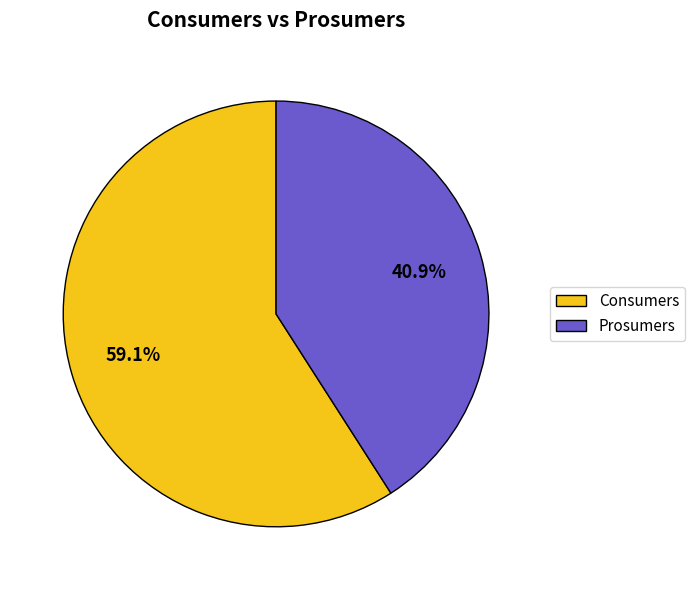

To the nearest percent, what is the difference between the Consumers and Prosumers slice percentages?

18%